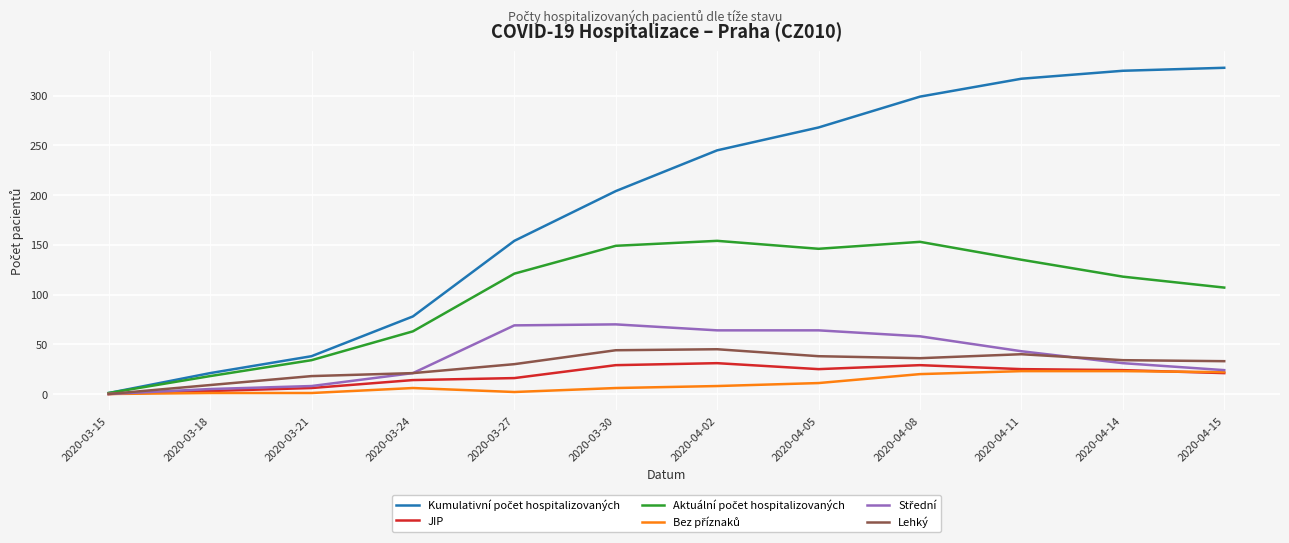

What is the difference between the highest and lowest values at 2020-04-14?

302